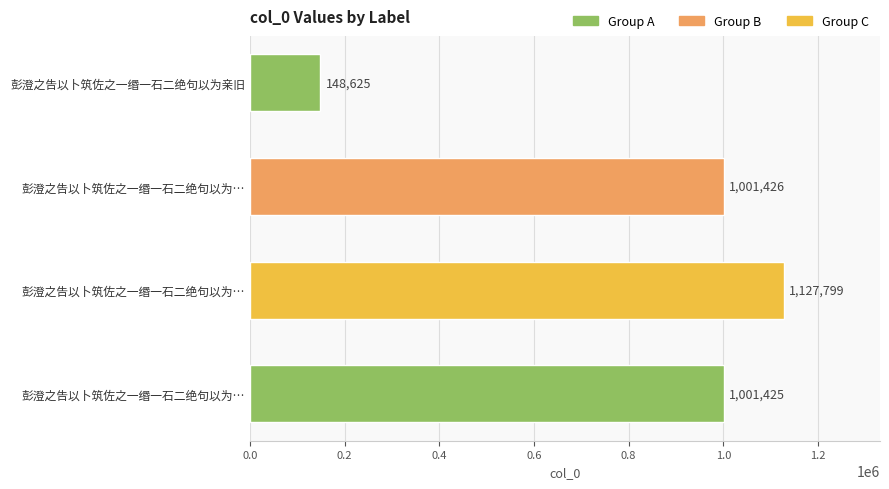

How many data points does each series have?

4